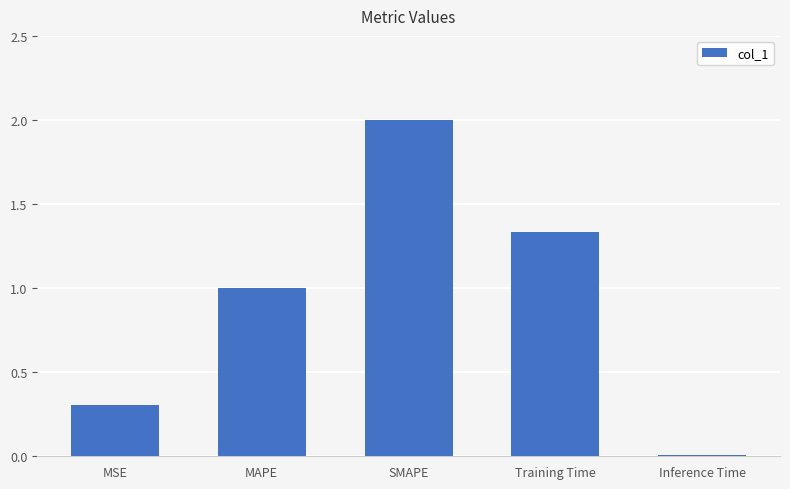

What is the change in value from MSE to MAPE?

+0.7